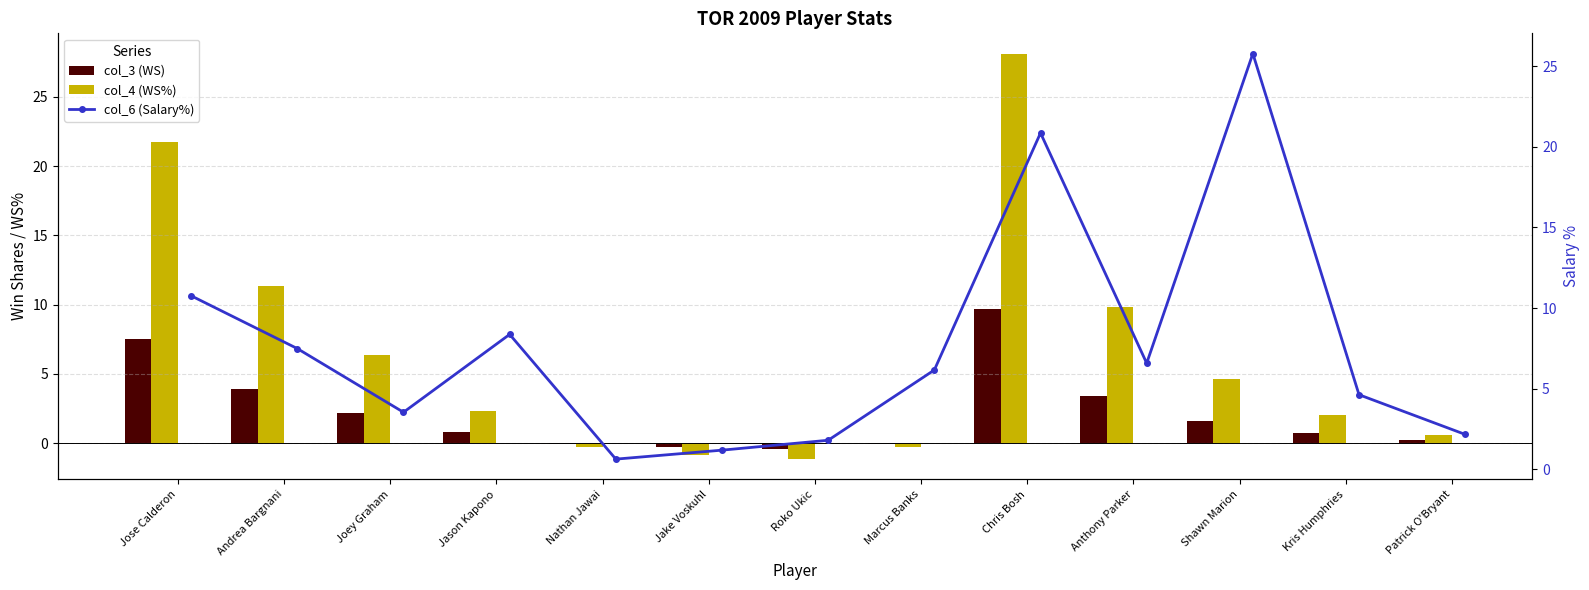

Which category has the highest value in the col_4 (WS%) series?

Chris Bosh